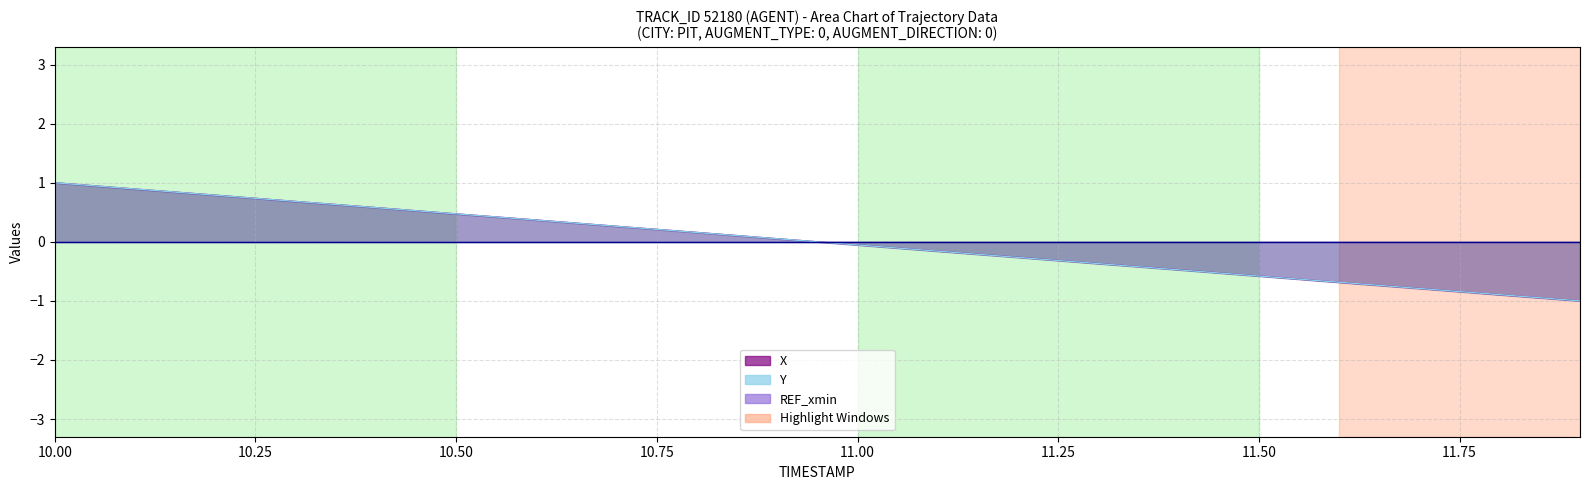

What position from the left is 10.50?

3